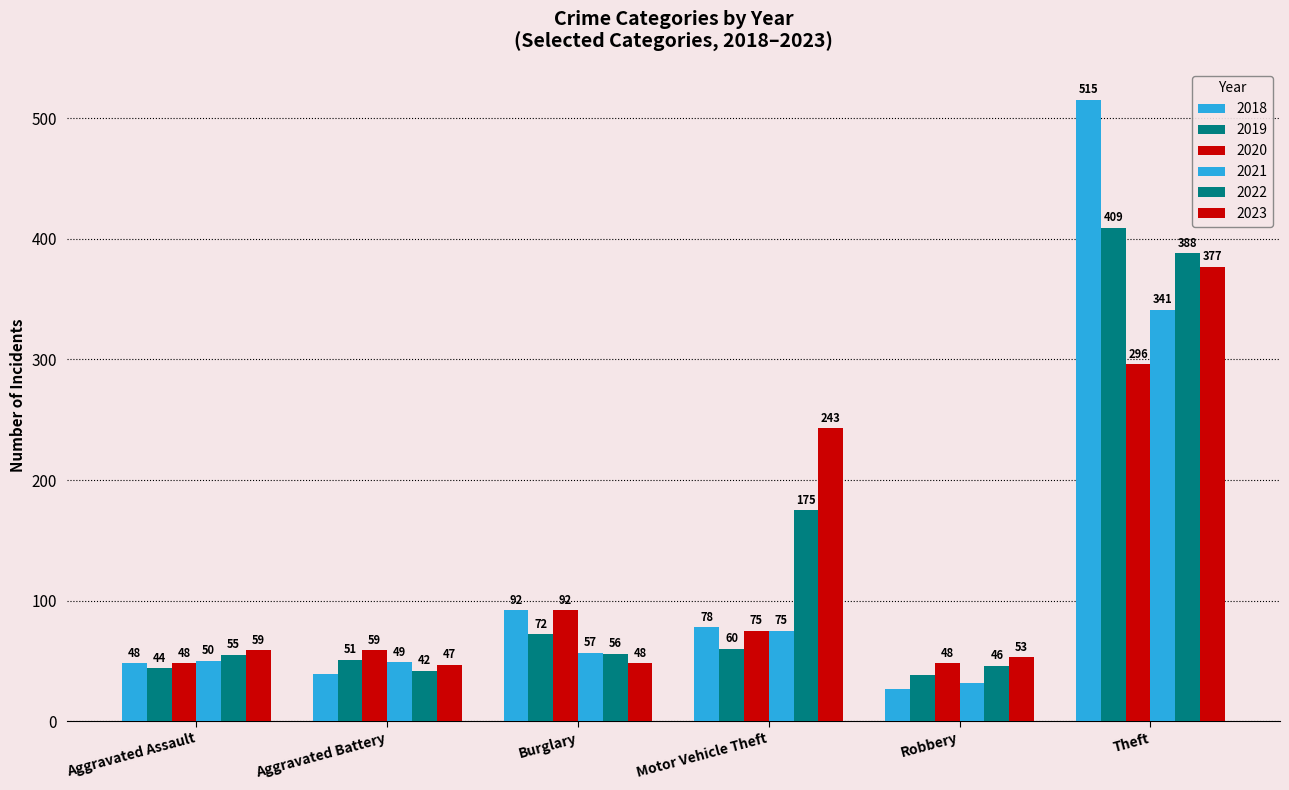

List the labels in order of 2021 value, smallest first.

Robbery, Aggravated Battery, Aggravated Assault, Burglary, Motor Vehicle Theft, Theft